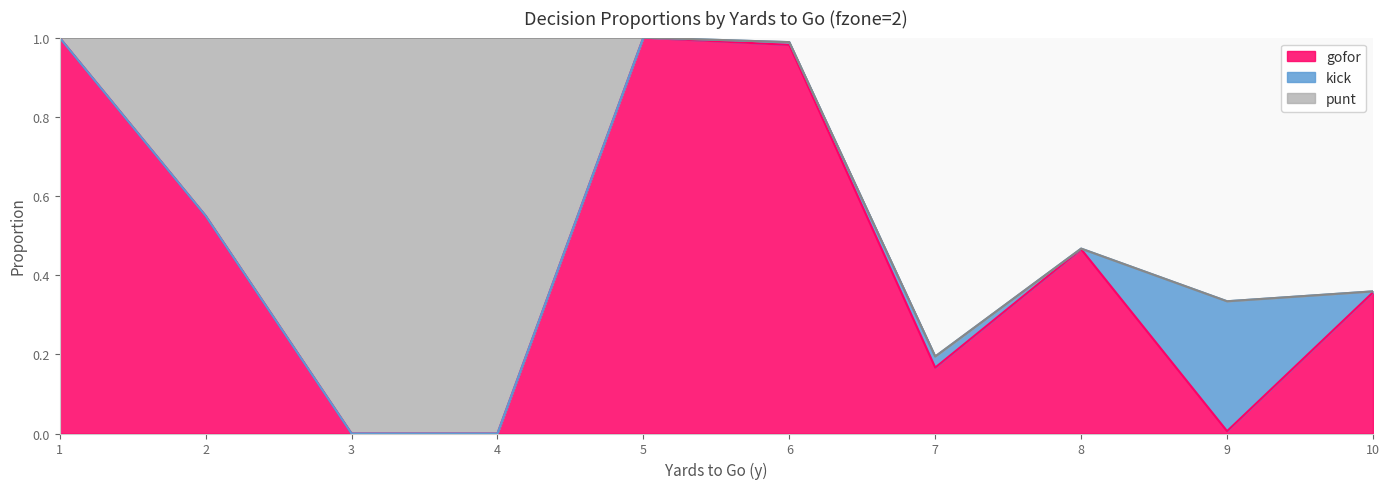

How many interior local valleys does the gofor series have?

2